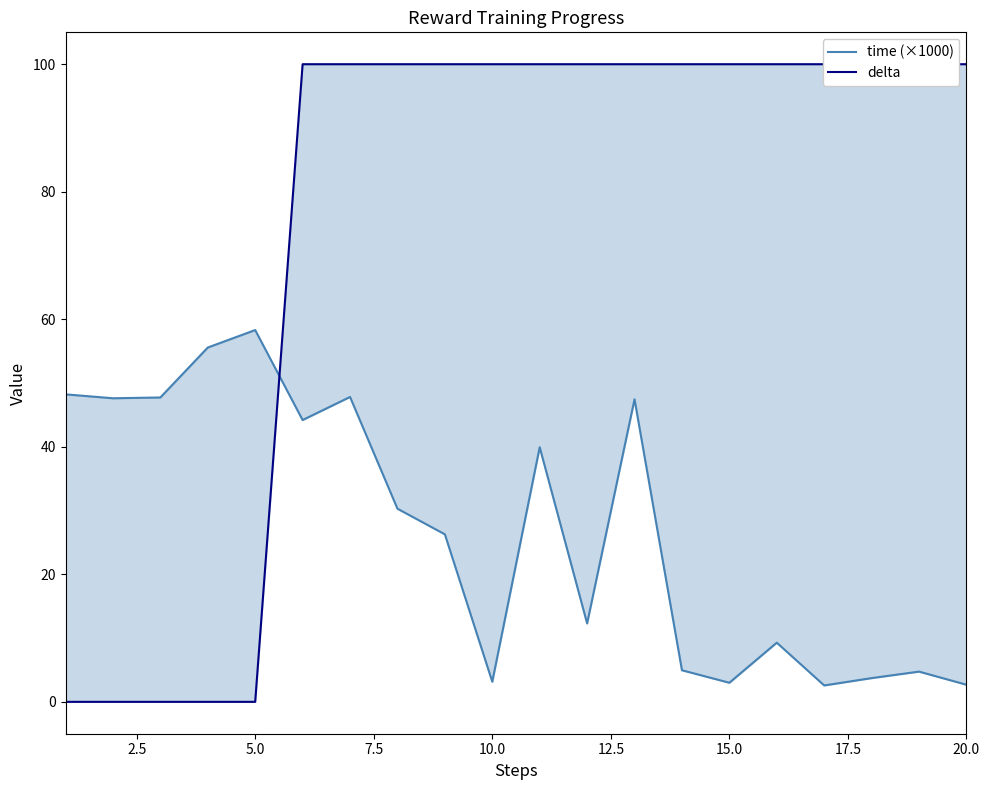

Is this an area chart (filled region under the line)?

No